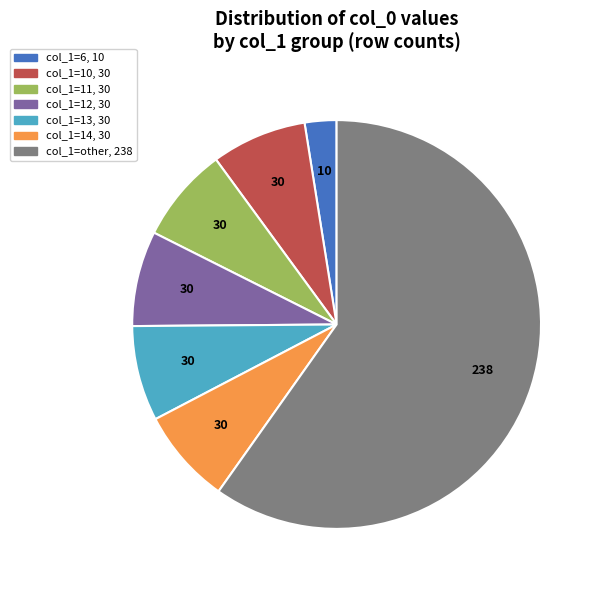

Is there any slice that represents more than half of the pie?

Yes